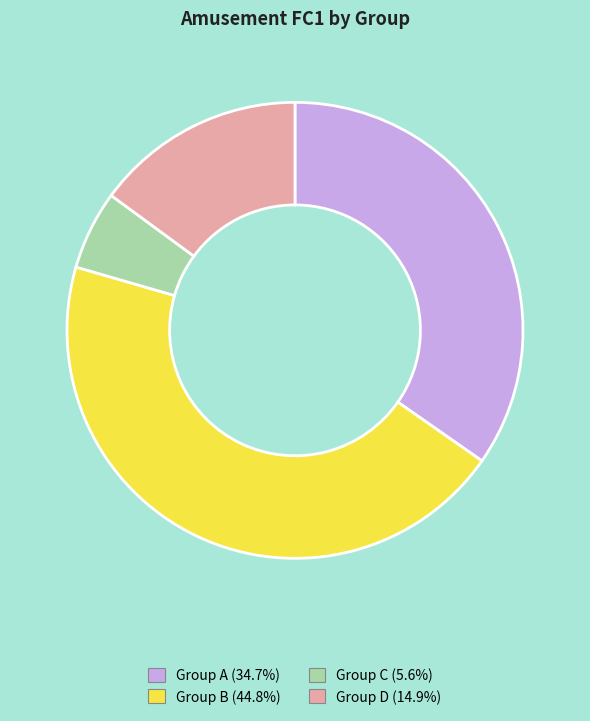

Is there any slice that represents more than half of the pie?

No